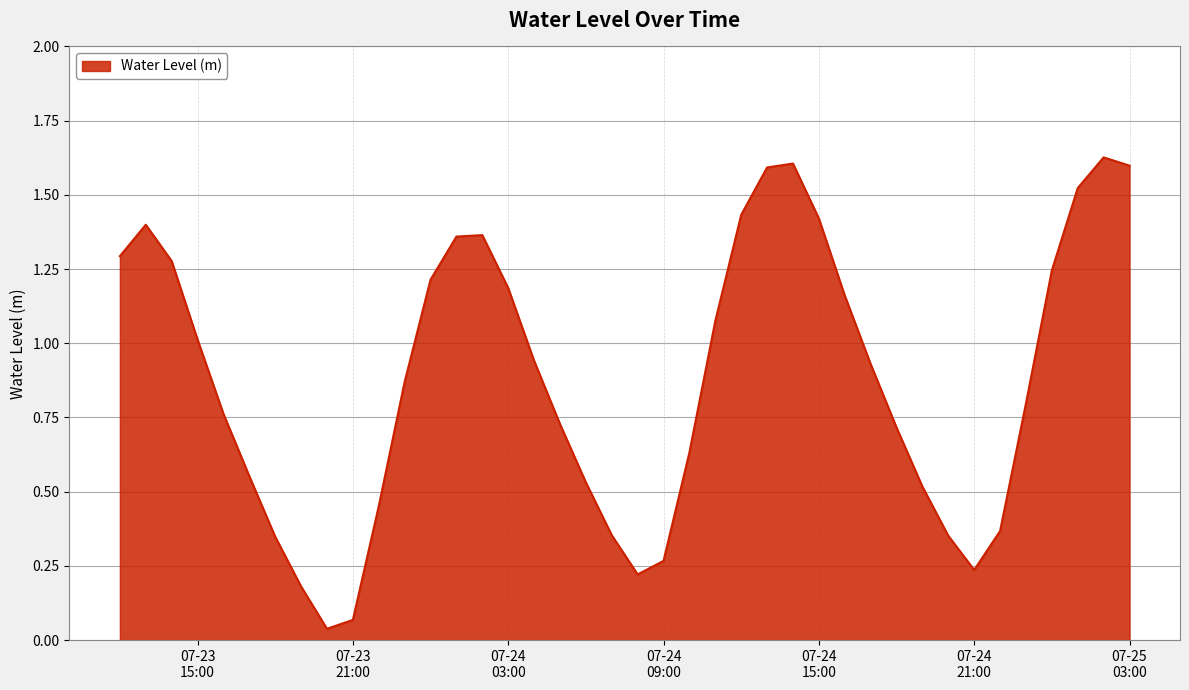

How many lines are shown in the chart?

1